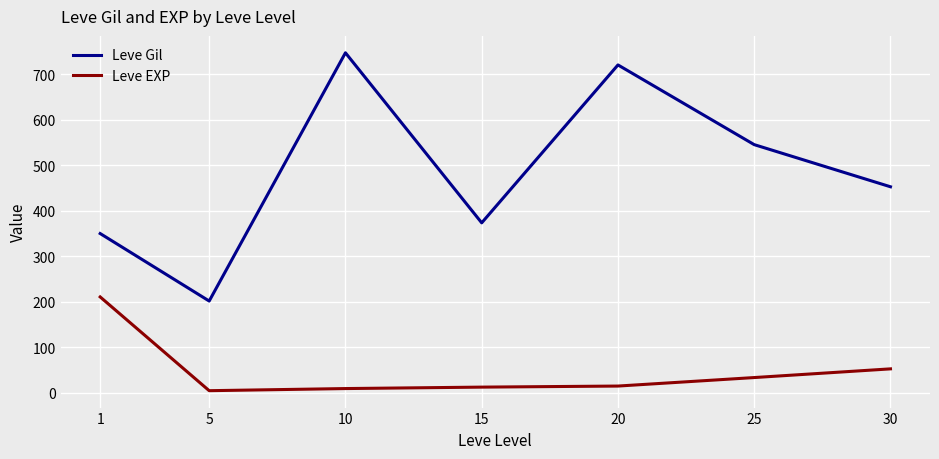

List the series in order of their peak value, highest first.

Leve Gil, Leve EXP